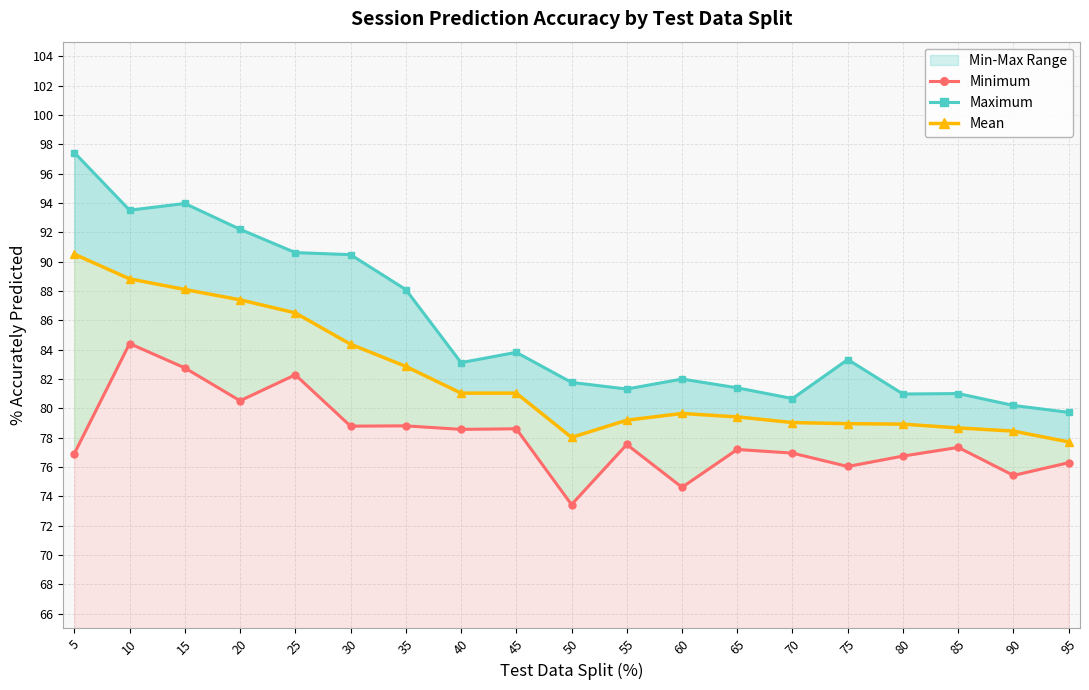

Which series has the largest total across all categories?

Maximum